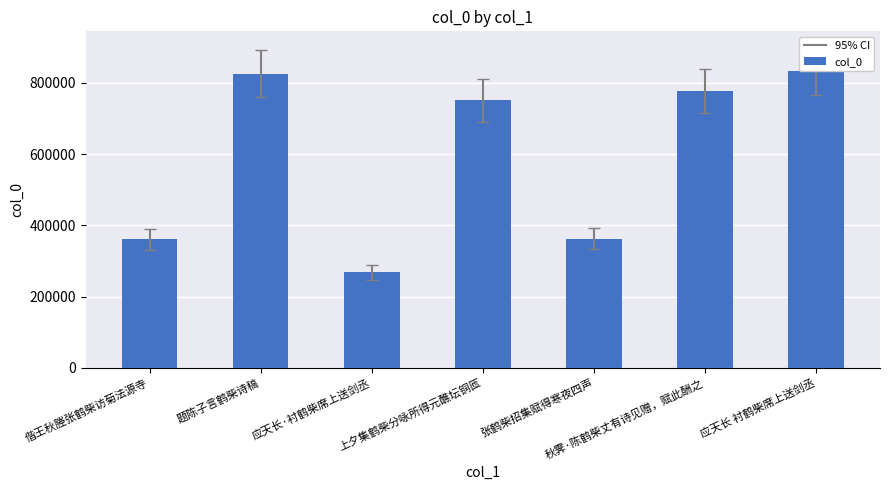

What is the value of the 6th bar from the left?

777903